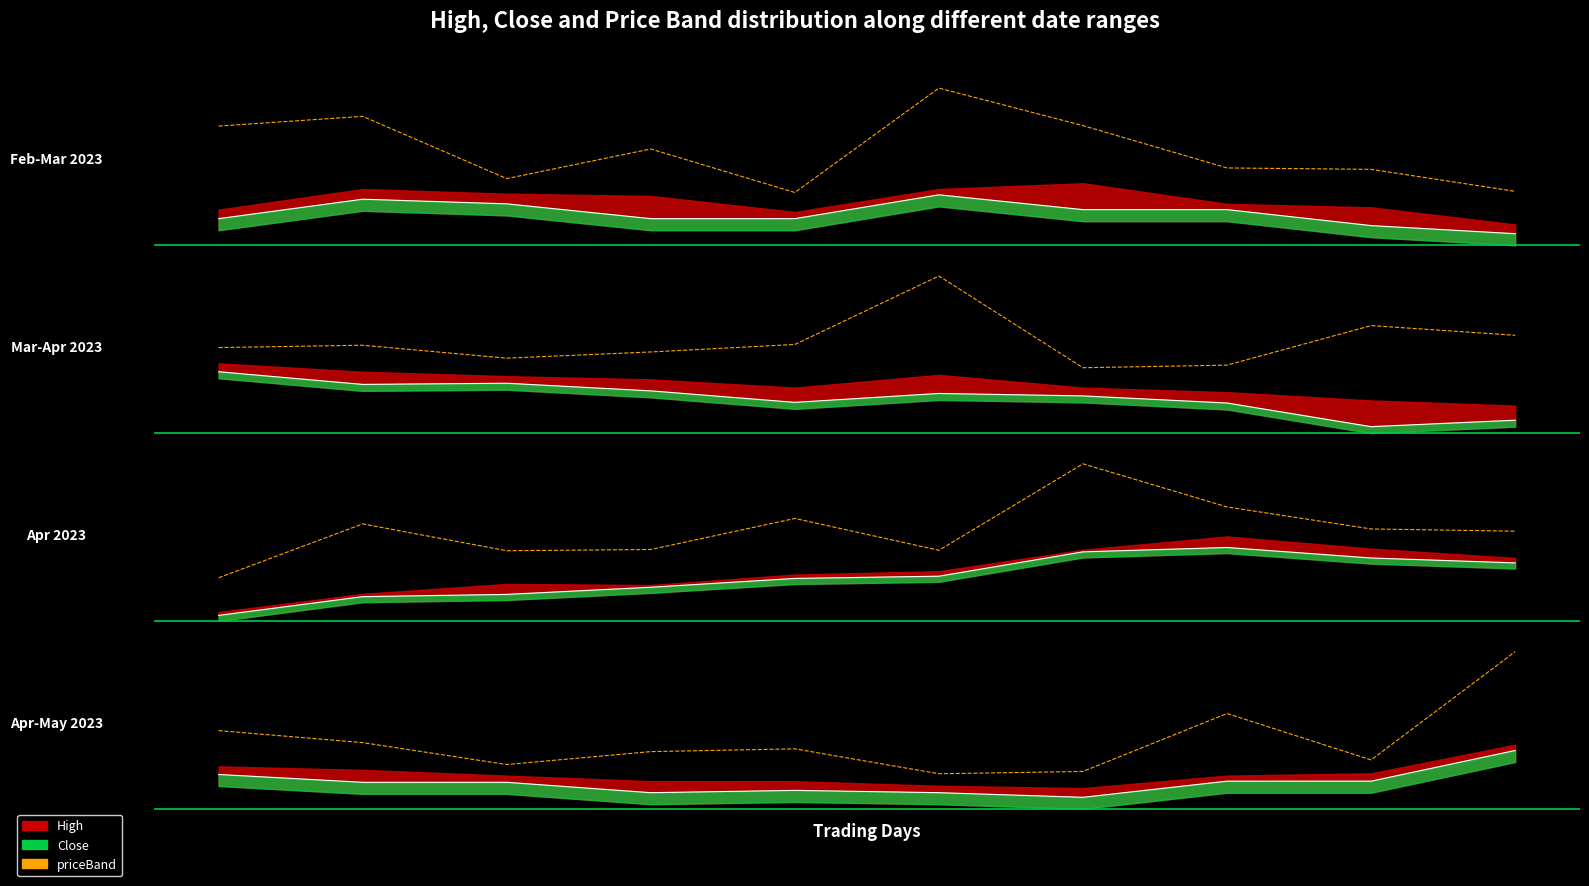

Rank the categories by value from lowest to highest.

5, 6, 2, 8, 3, 4, 1, 0, 7, 9